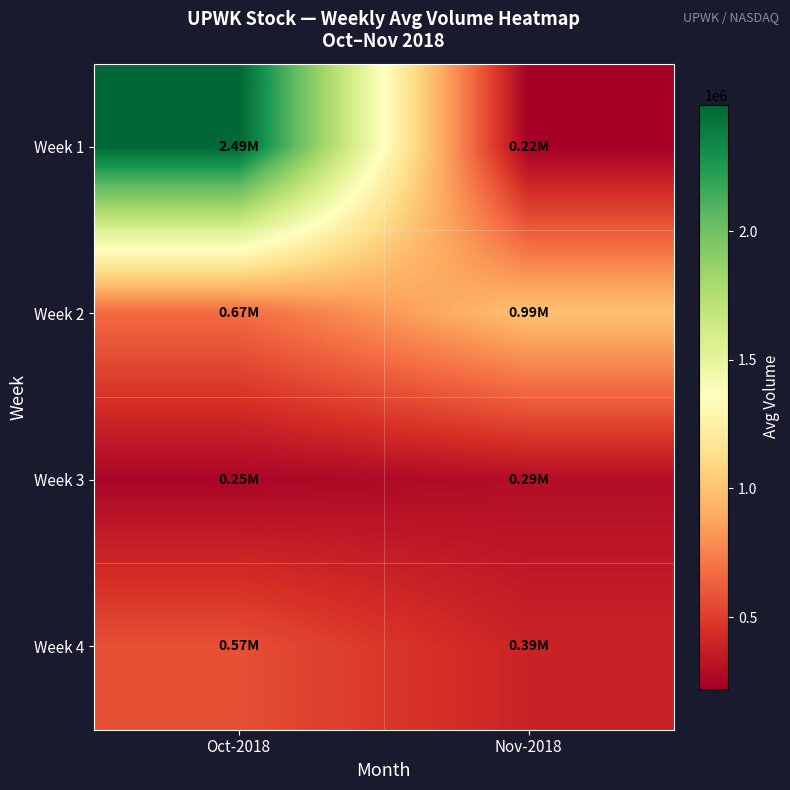

Rank the series at Nov-2018 from highest to lowest value.

Week 2, Week 4, Week 3, Week 1